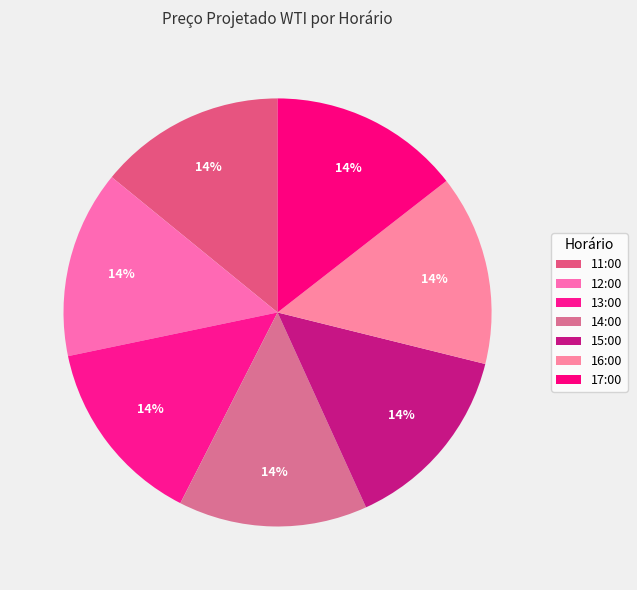

Is there a majority slice in this chart?

No